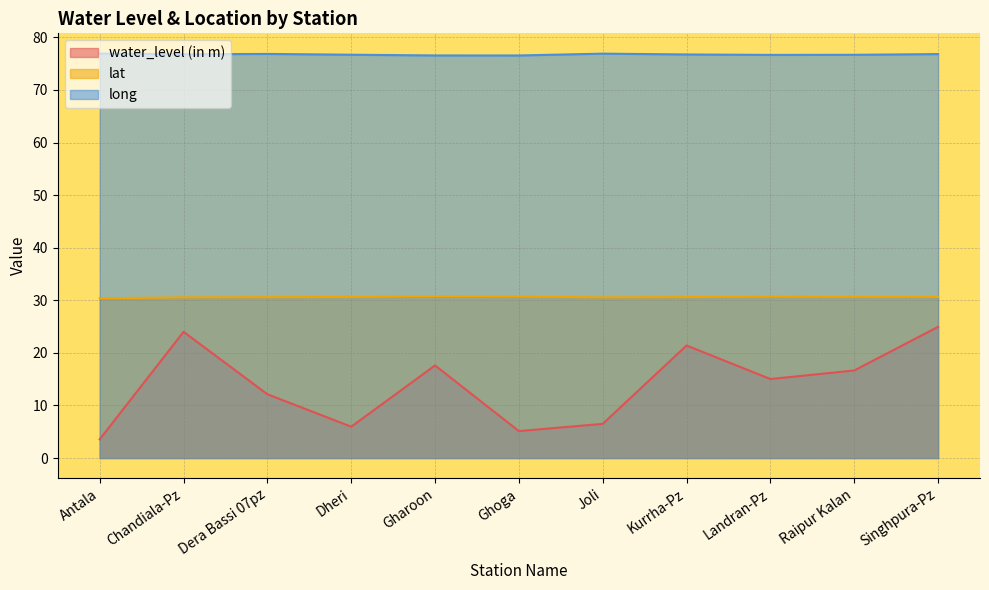

The value of lat at Antala is 30.4. True or false?

True